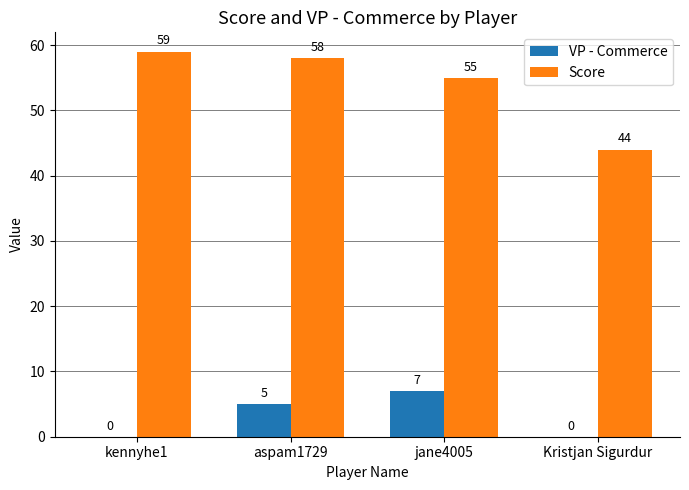

At which label is VP - Commerce closest to 3?

aspam1729